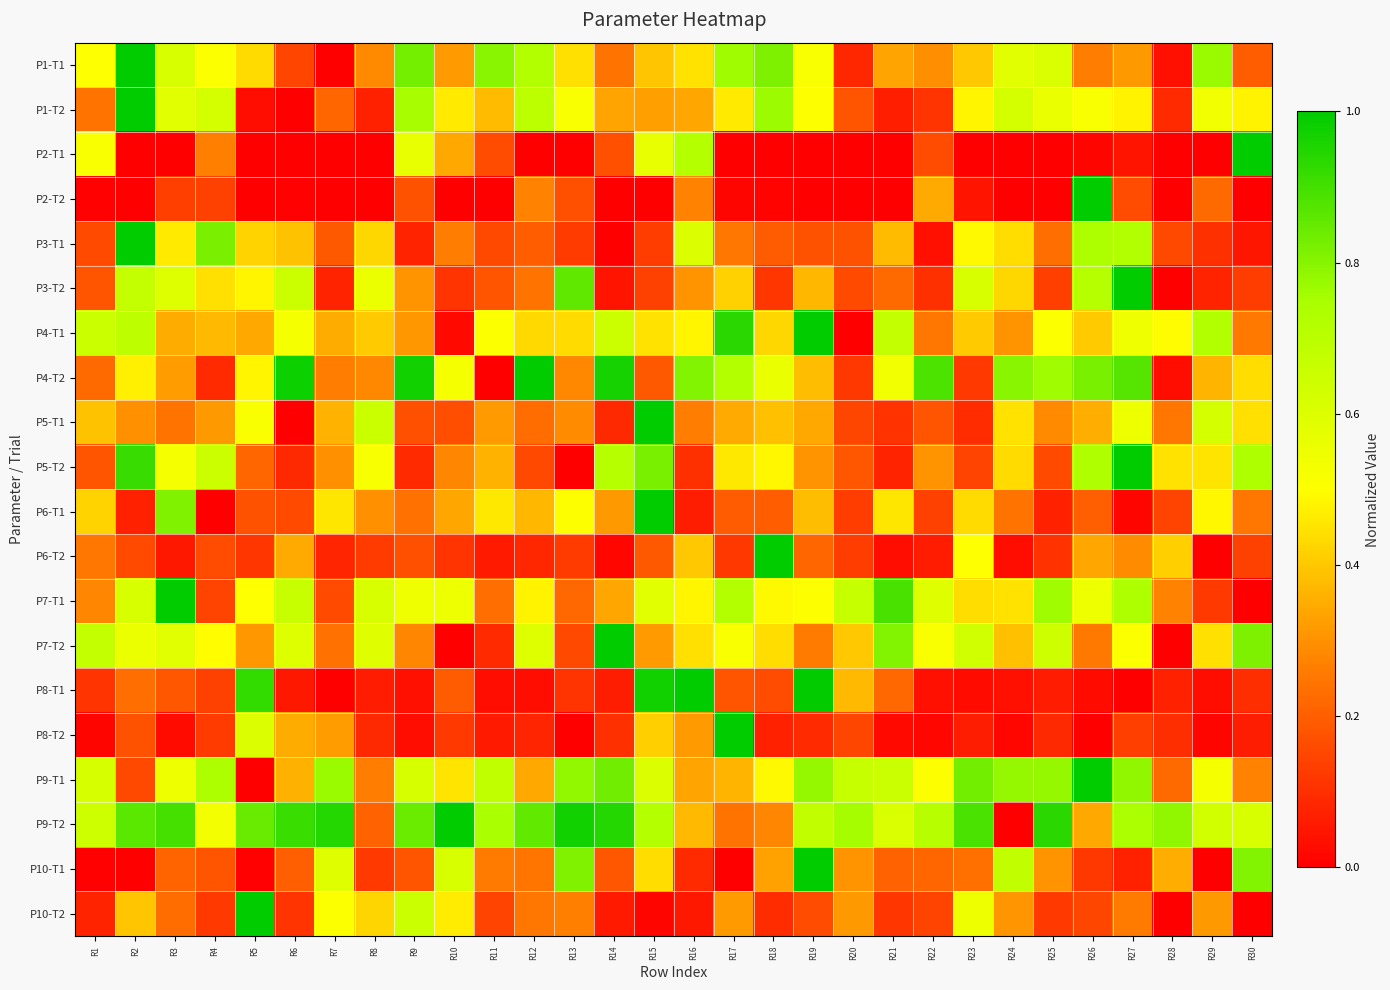

What is the maximum value shown in the chart?

1.0